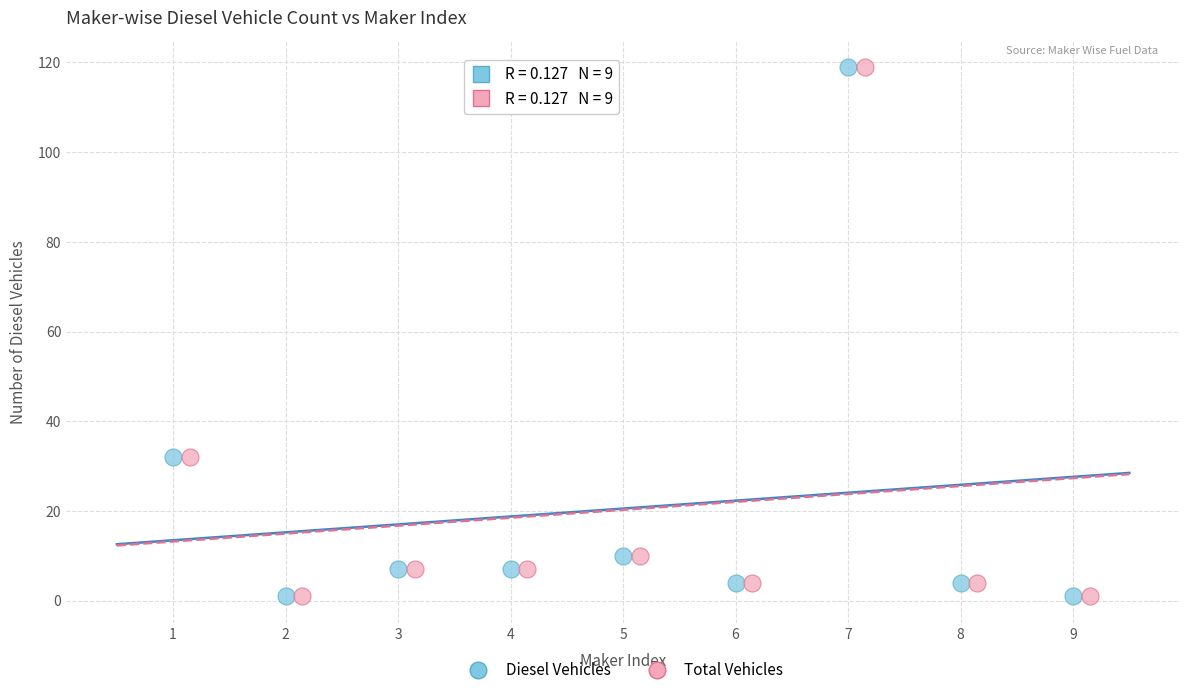

What are all the series names shown in the legend?

Diesel Vehicles, Total Vehicles